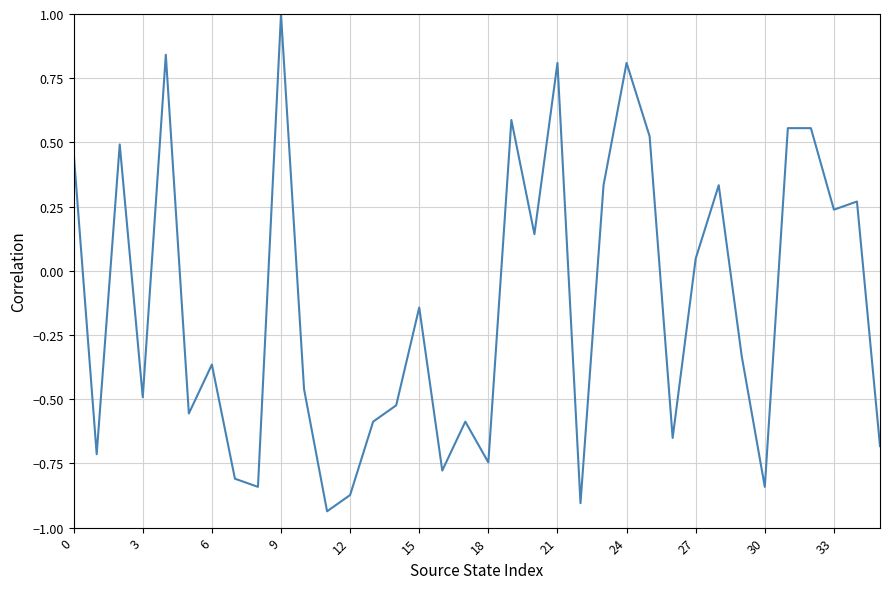

What is the greatest value displayed?

1.0